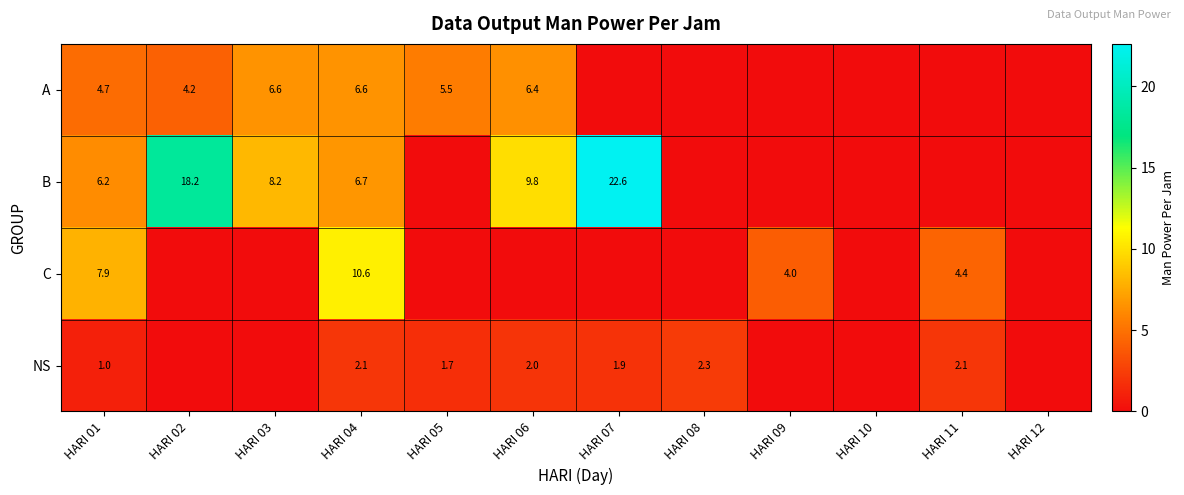

Rank the series at HARI 04 from highest to lowest value.

C, B, A, NS